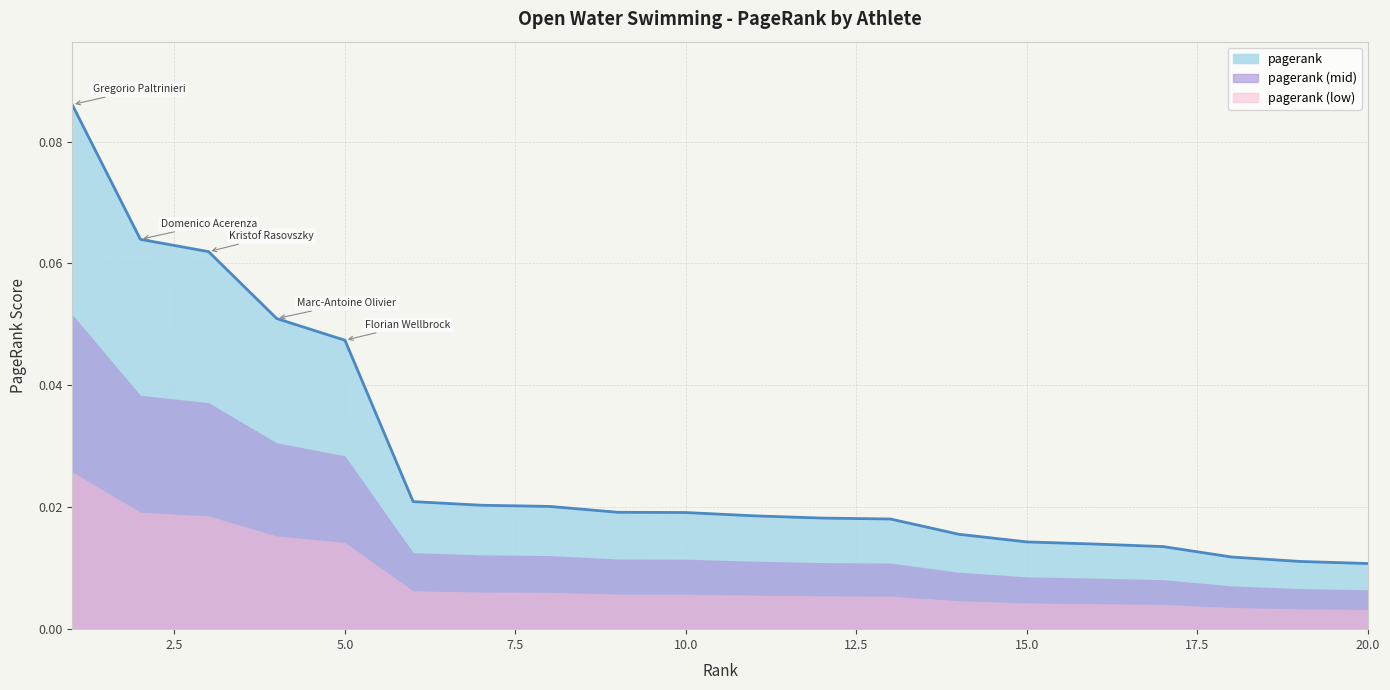

Does the chart have visible grid lines?

Yes